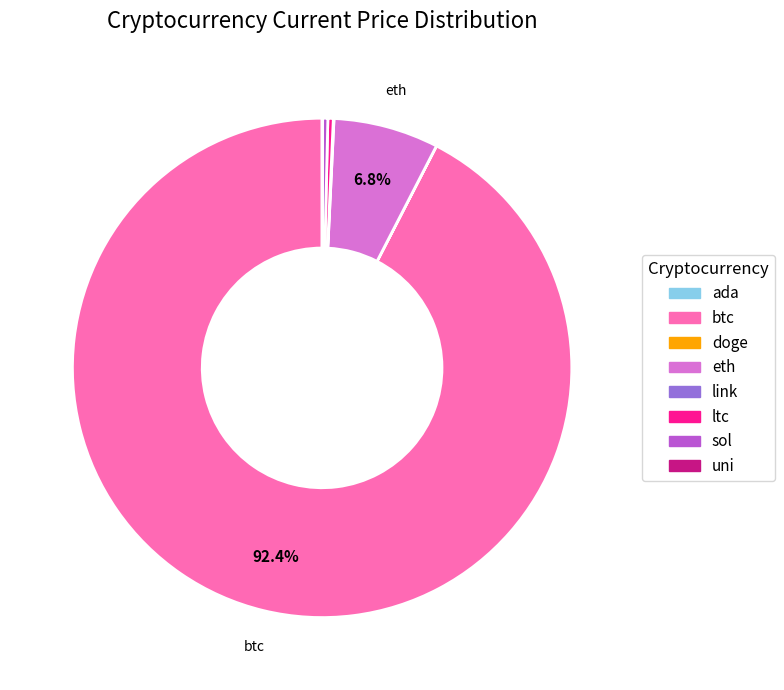

How much of the chart is everything except eth?

93.2%